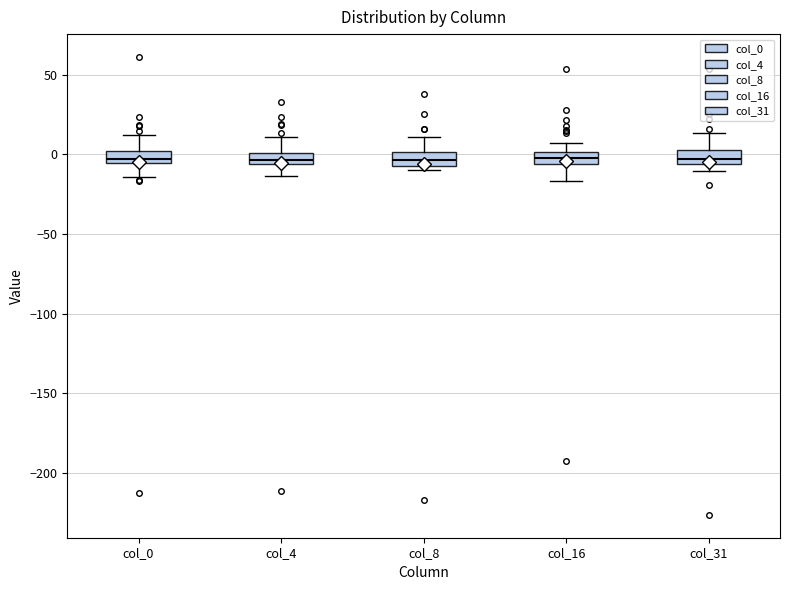

Where does the upper whisker of the box for col_4 end on the y-axis? The values are not printed on the chart, so give them approximately, as read against the axis.

10